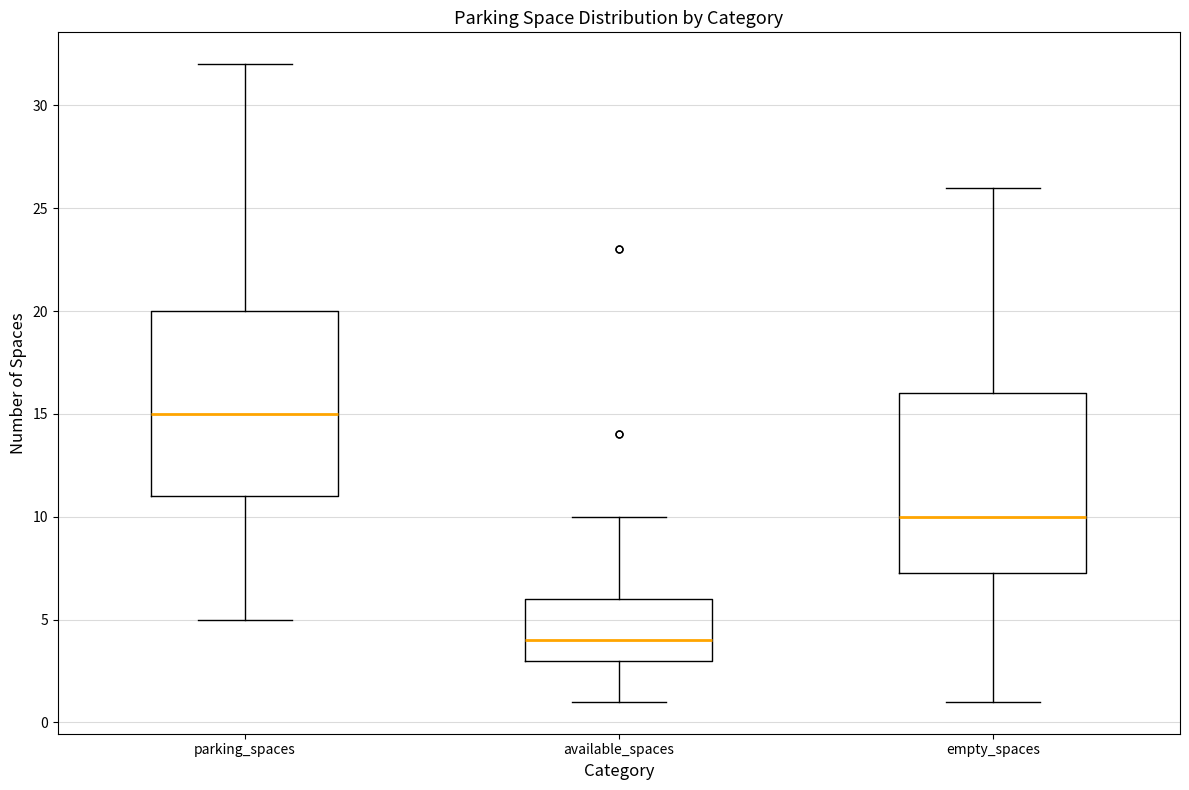

Where does the lower whisker of the box for available_spaces end on the y-axis? The values are not printed on the chart, so give them approximately, as read against the axis.

1.0